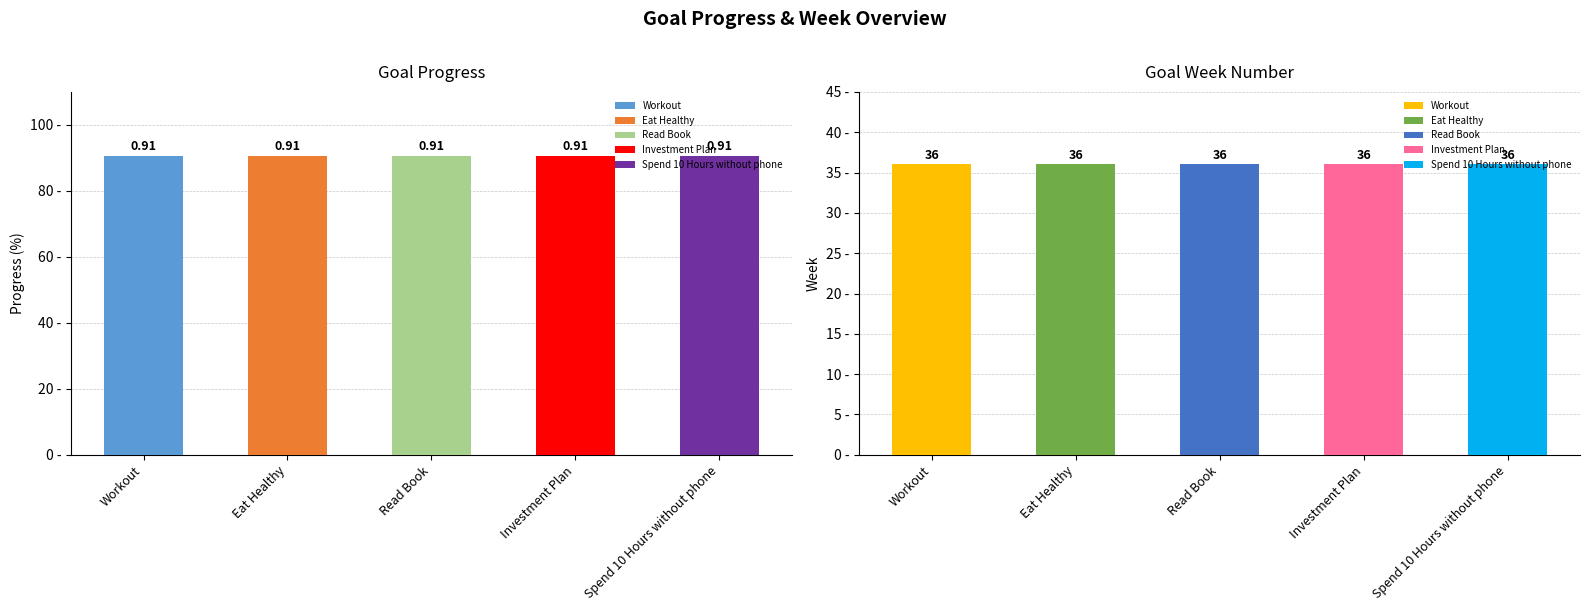

At which category is the sum across all series the highest?

Workout